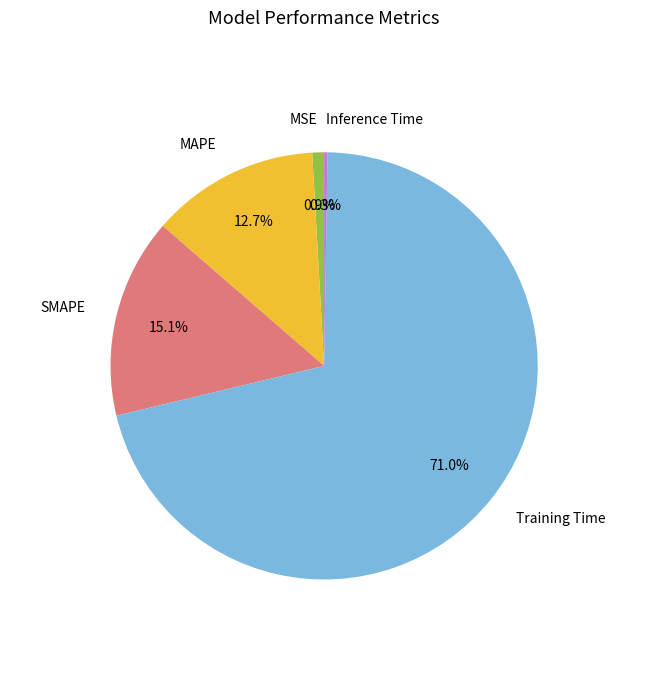

The SMAPE slice represents 15% of the pie. True or false?

True